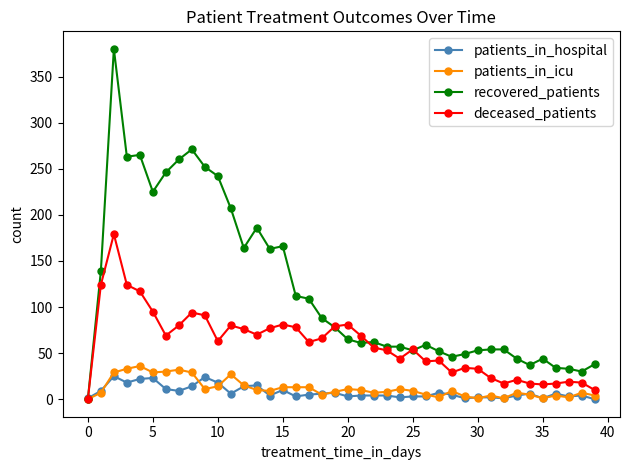

Rank the series by their maximum value, from highest to lowest.

recovered_patients, deceased_patients, patients_in_icu, patients_in_hospital